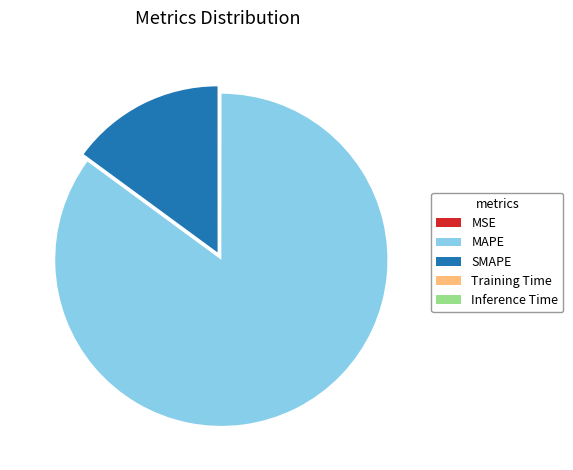

Approximately how many times larger is the value at MAPE compared to SMAPE?

5.7